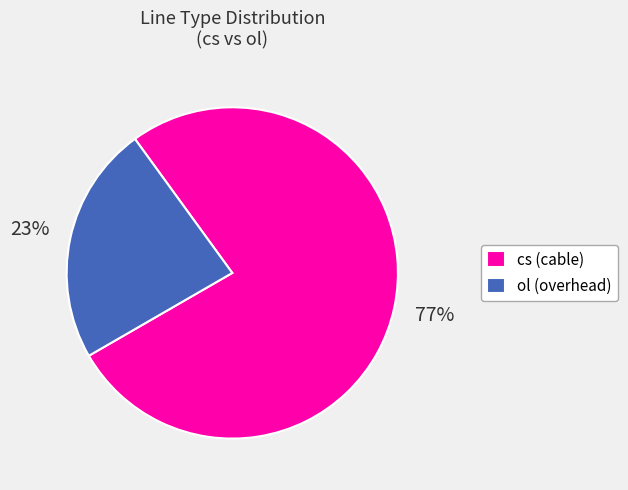

True or false: cs accounts for 82% of the total.

False